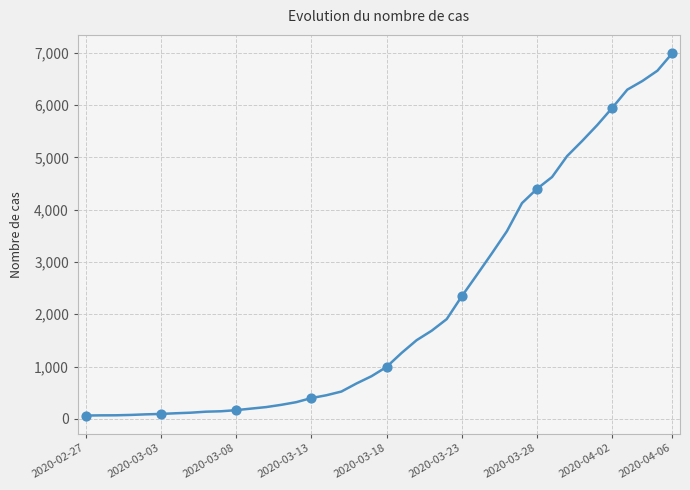

How many lines are shown in the chart?

1